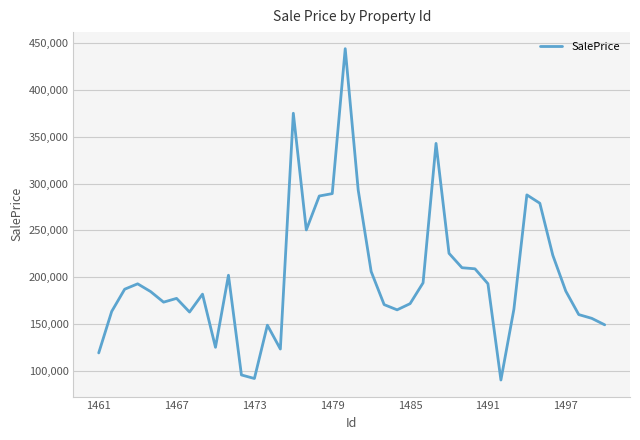

What is the maximum value shown in the chart?

444405.4